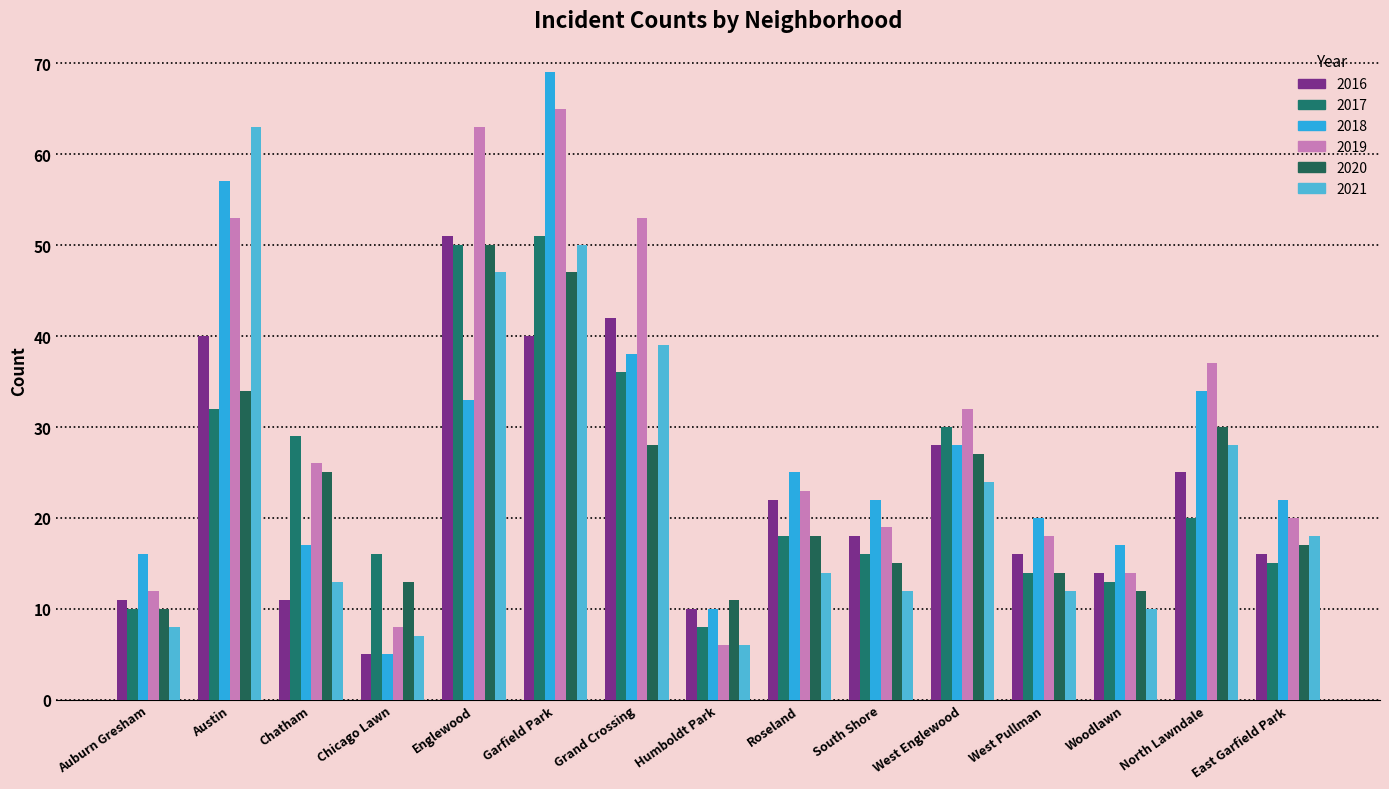

What is the value of the 2019 bar at the 2nd from the left?

53